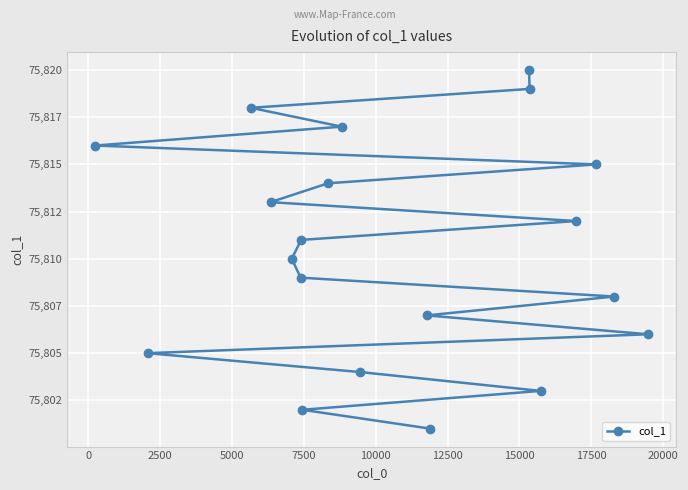

What is the ratio of the value at 12500 to the value at 10000?

1.0